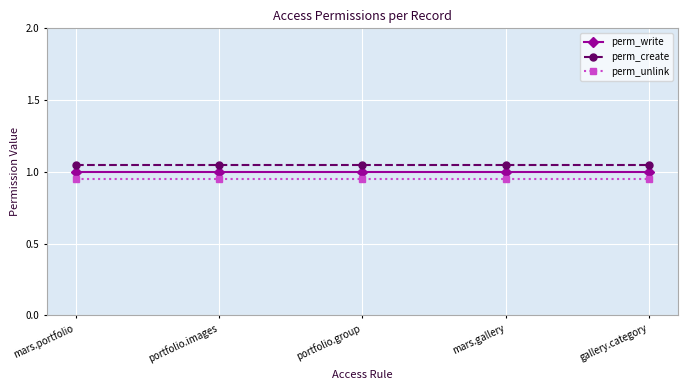

What is the approximate value of perm_write at portfolio.images?

1.0